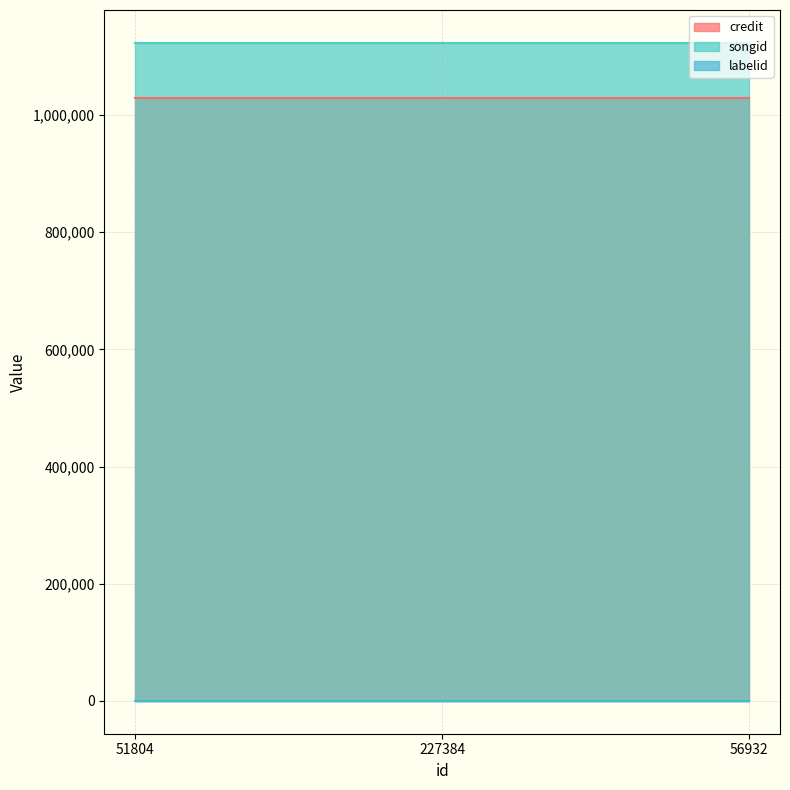

Does the chart have visible grid lines?

Yes